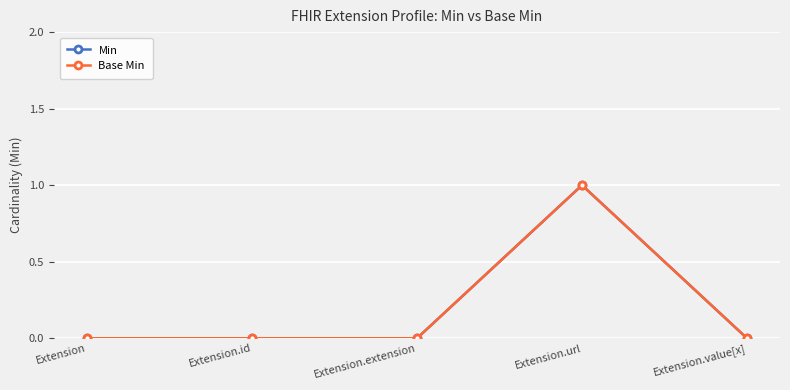

Is this an area chart (filled region under the line)?

No